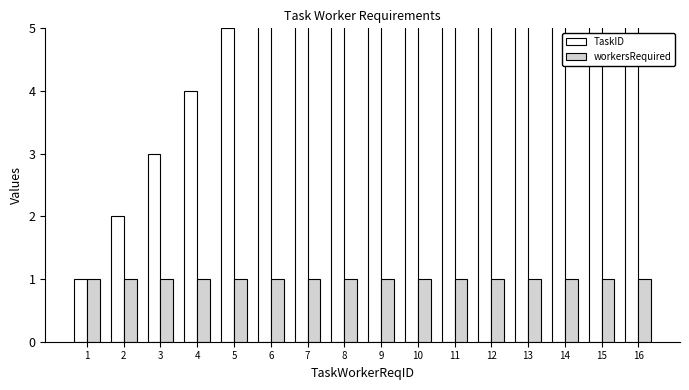

Which series has the widest spread of values?

TaskID